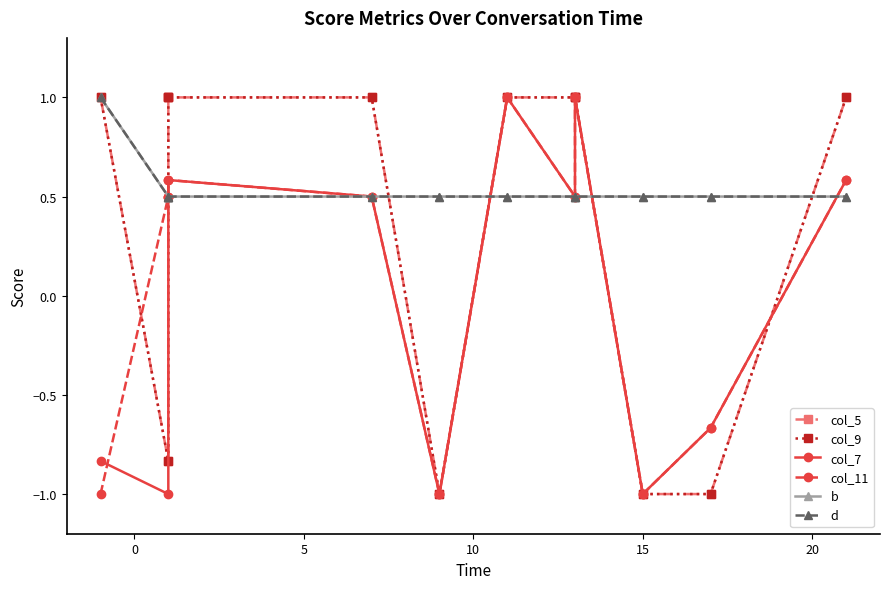

Is the value of col_7 at 25 greater than the value of d at 8?

Yes